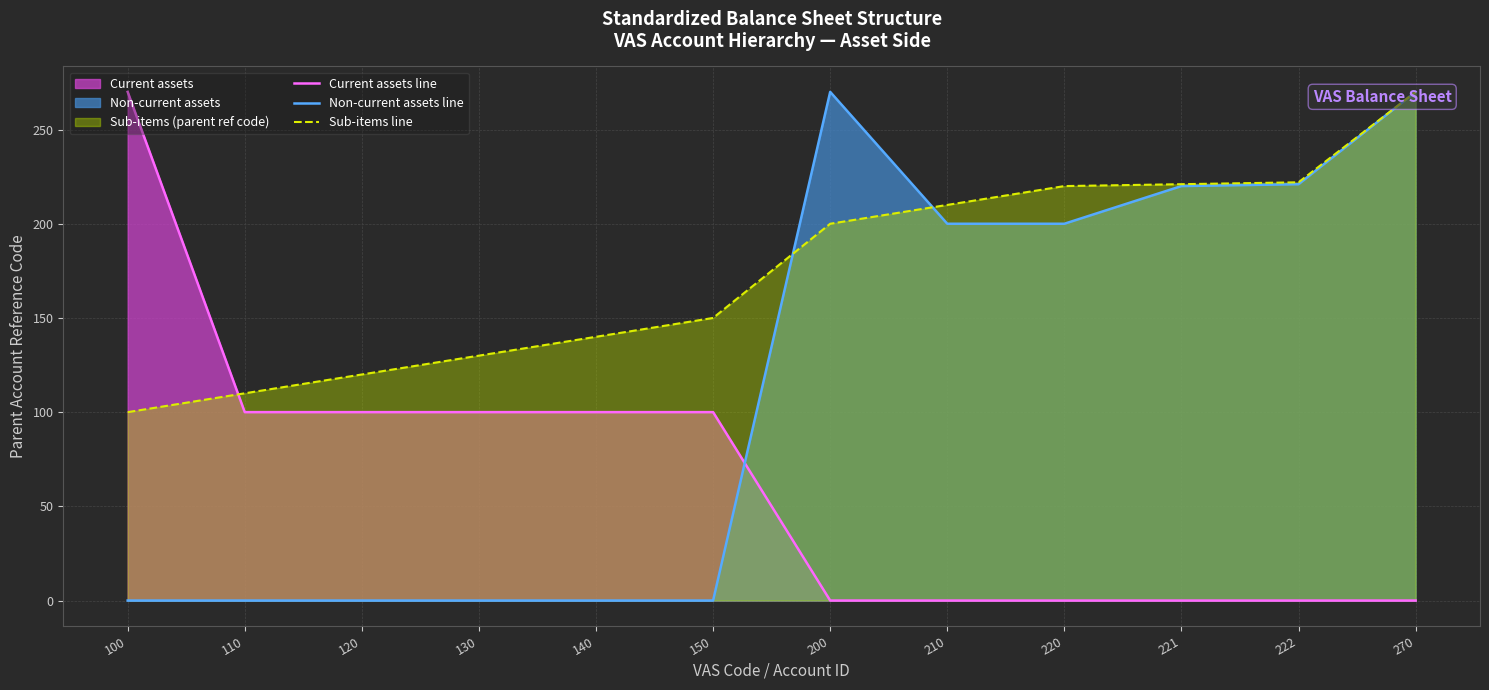

True or false: Sub-items line has more than 2 points higher than both neighbors.

False